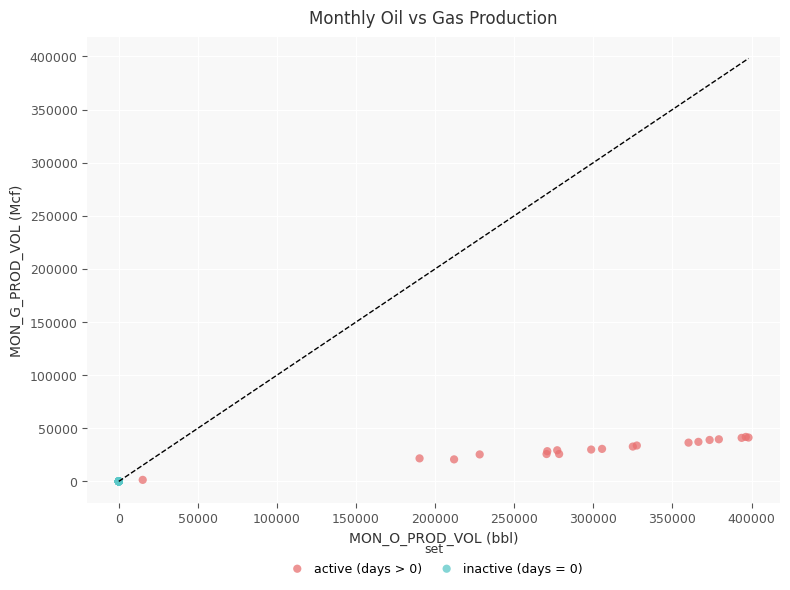

Which series contains the highest Y value?

active (days > 0)